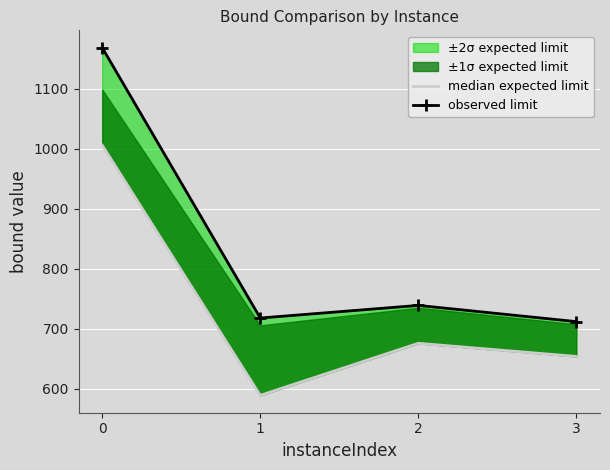

How many values in the median expected limit series are below 675?

2